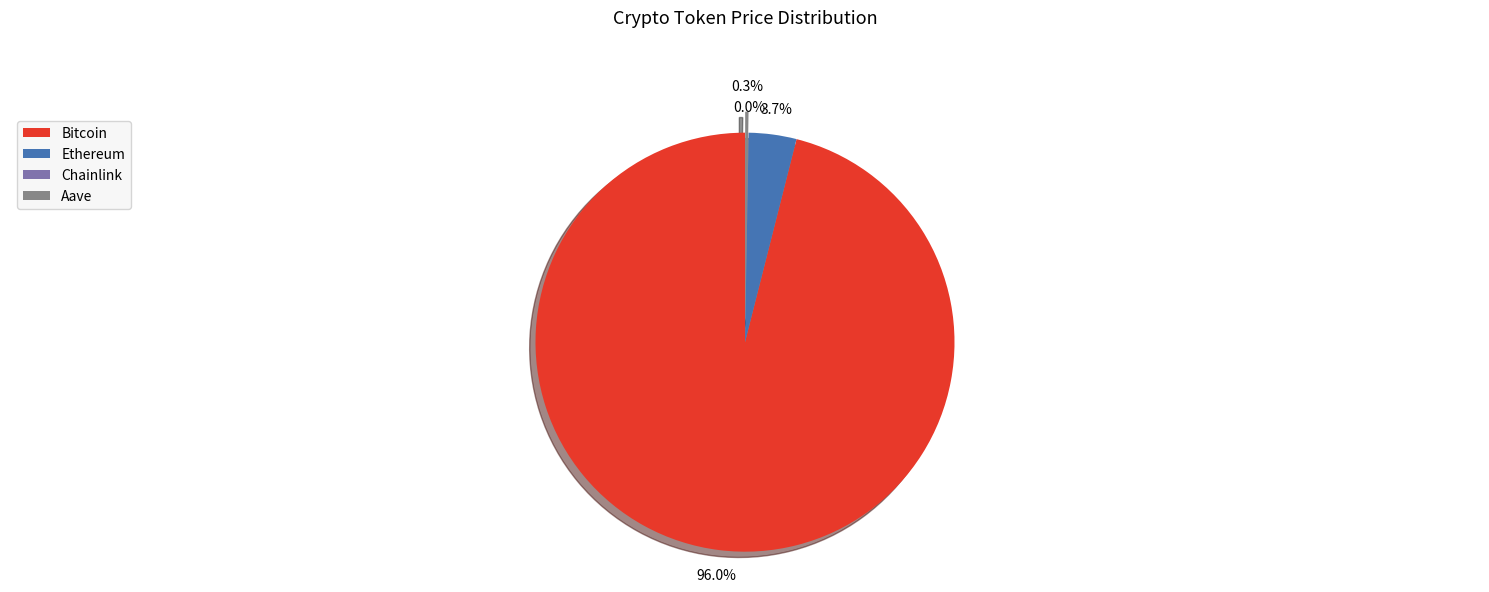

What is the majority slice?

Bitcoin